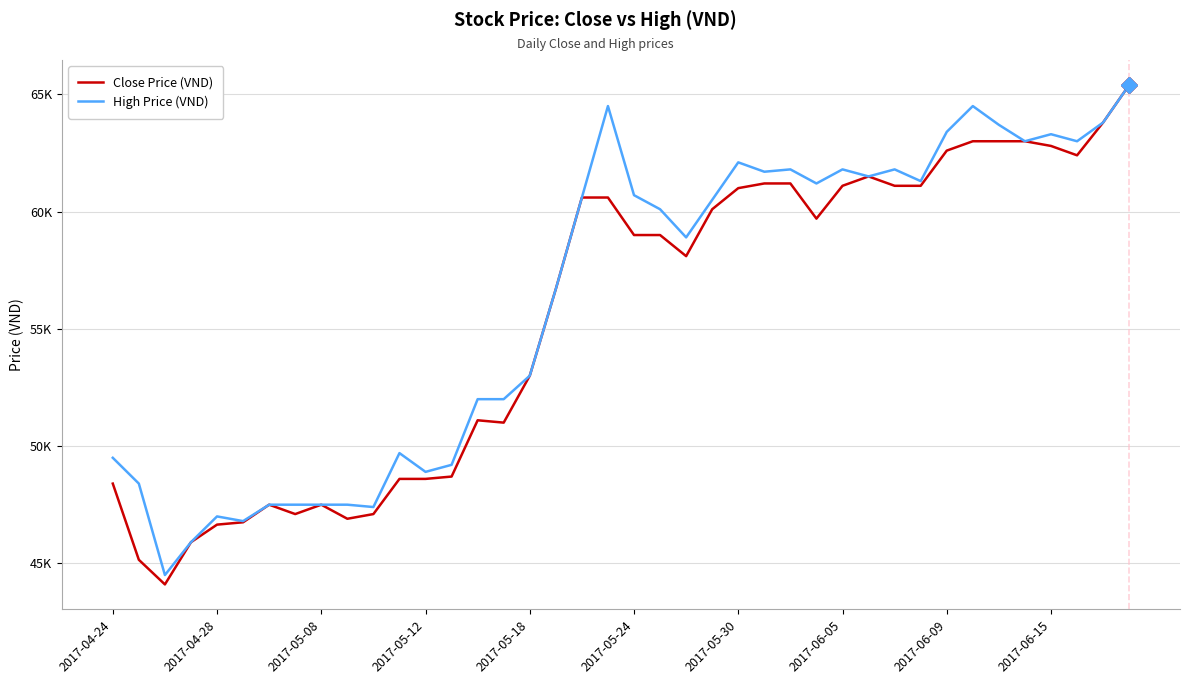

At how many categories does at least one series exceed 62106?

9